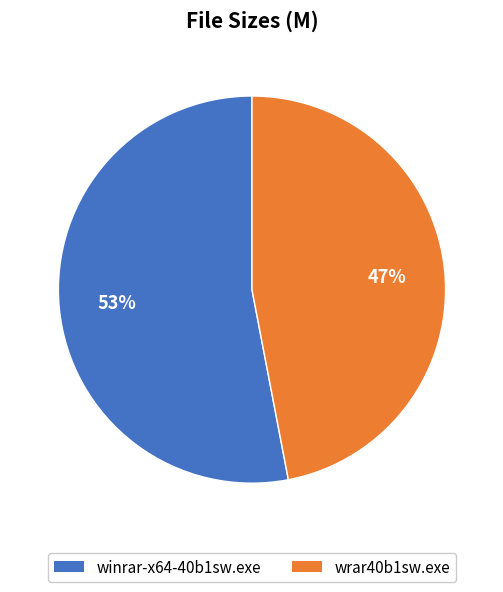

To the nearest percent, what percentage of the pie is winrar-x64-40b1sw.exe?

53%